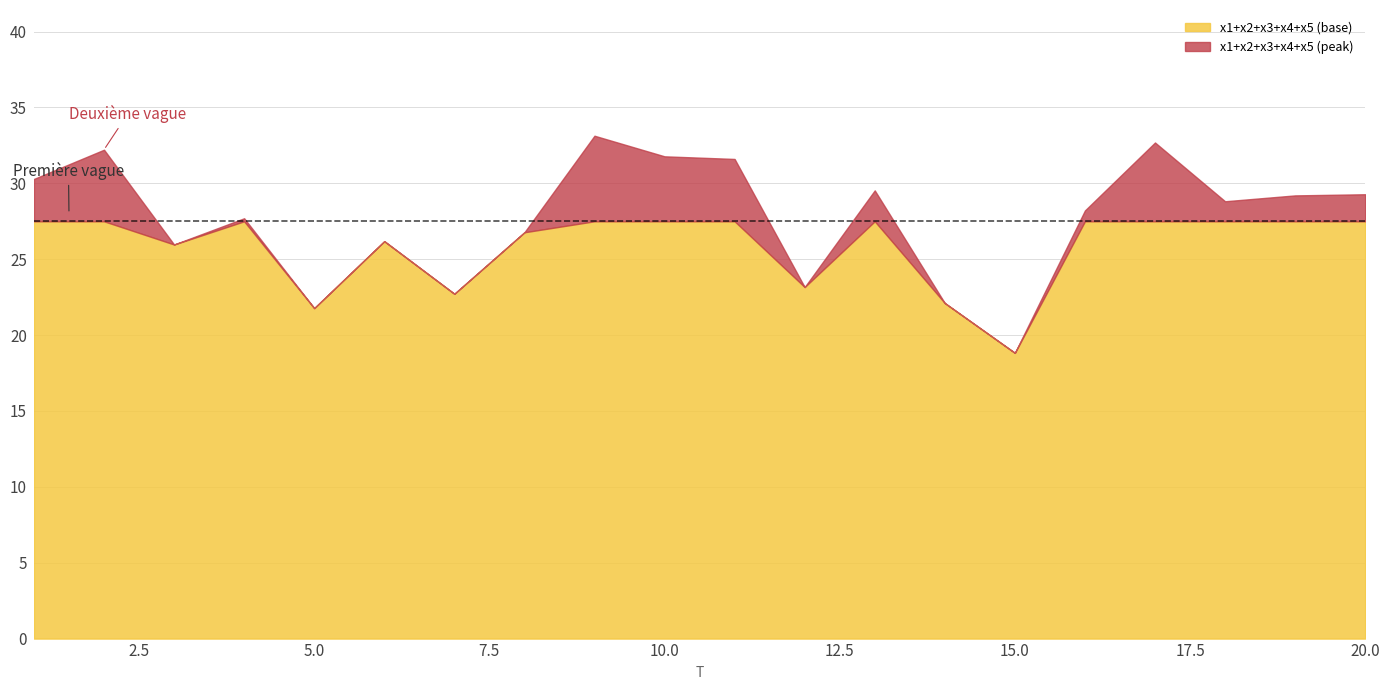

At how many categories does at least one series exceed 3?

20